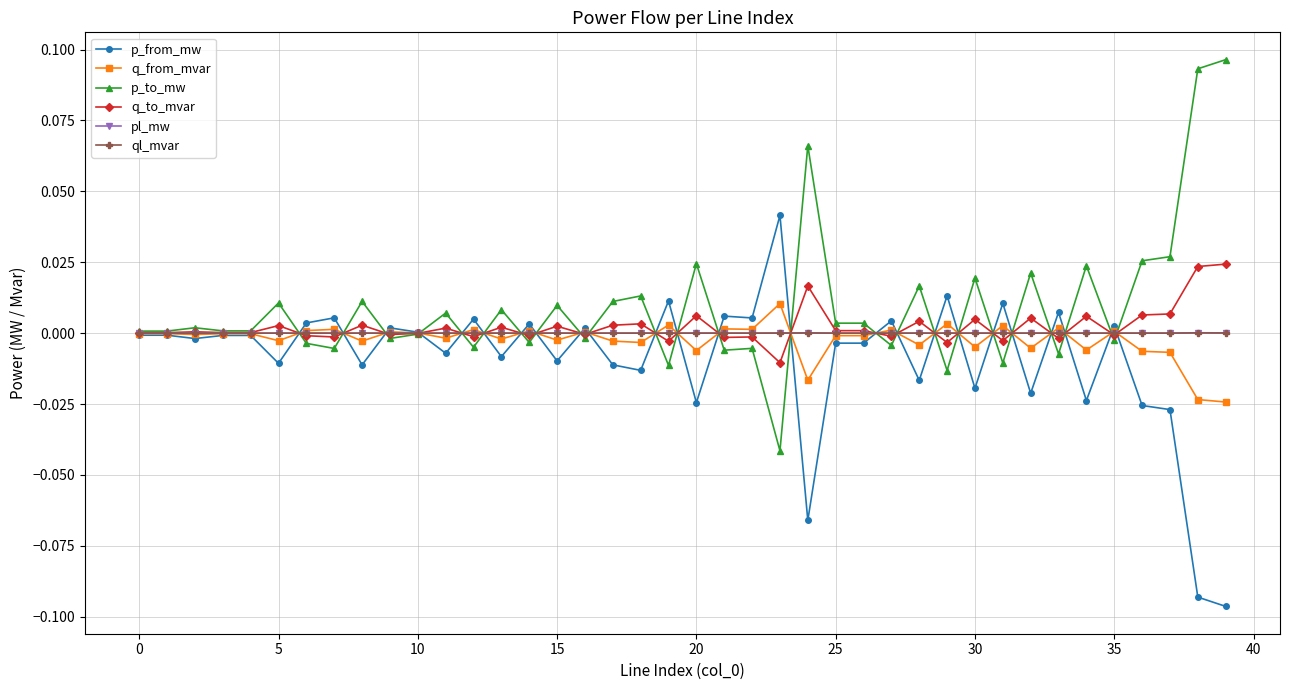

What are all the series names shown in the legend?

p_from_mw, q_from_mvar, p_to_mw, q_to_mvar, pl_mw, ql_mvar